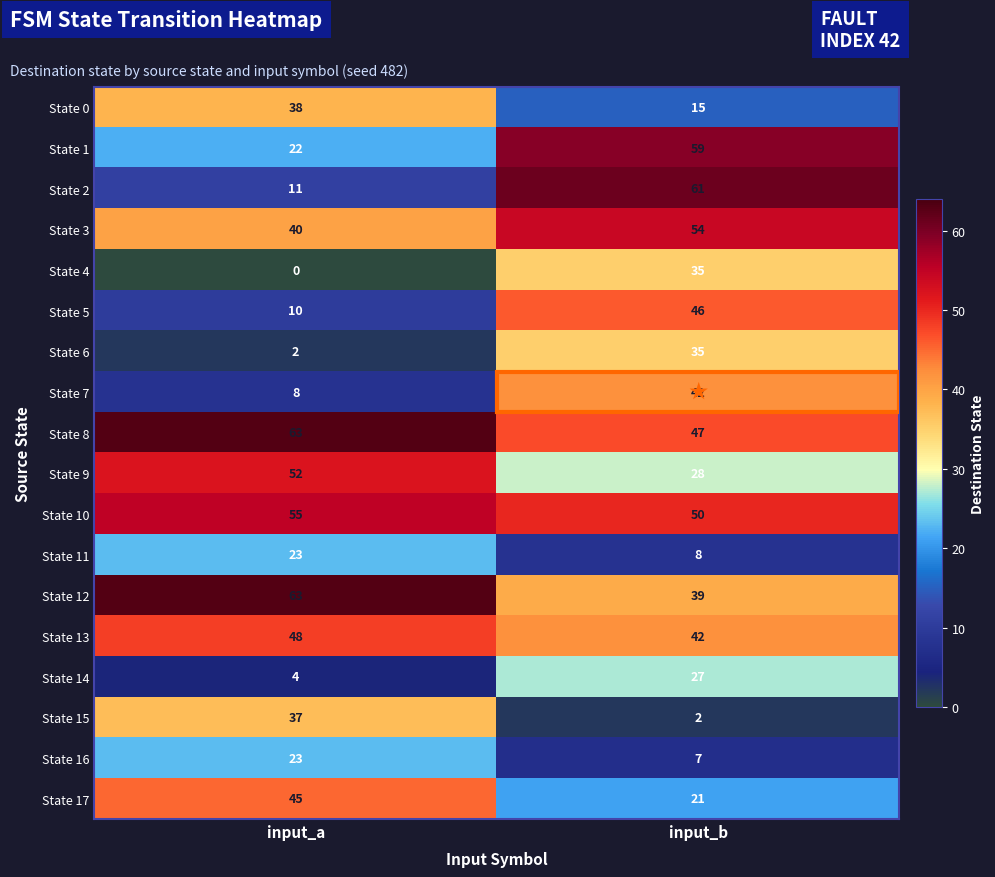

At which category does the chart reach its minimum across all series?

input_a